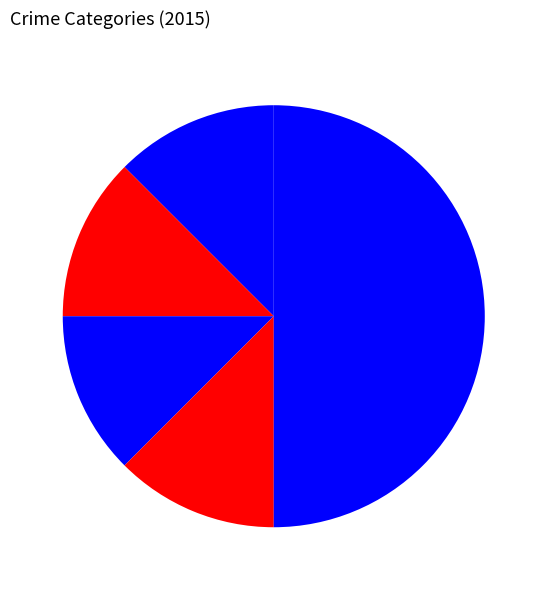

Does any single category account for the majority?

No